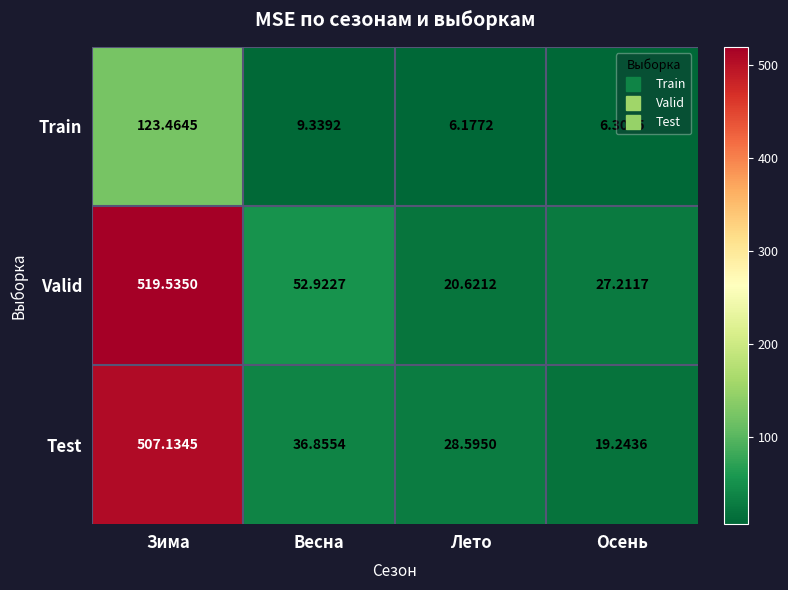

Where is Train nearest to the value 64?

Весна